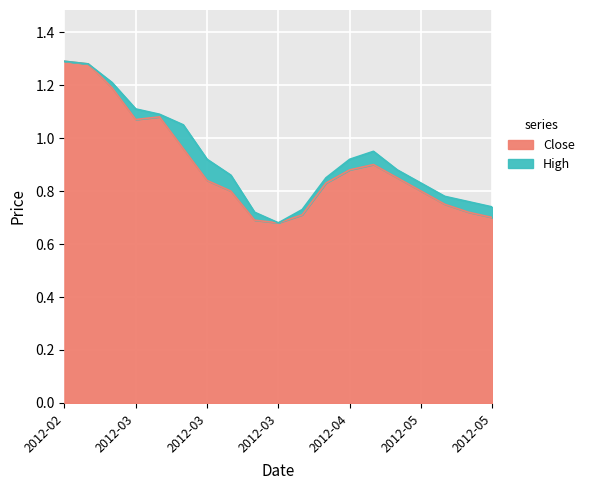

Which series has the widest spread of values?

Close